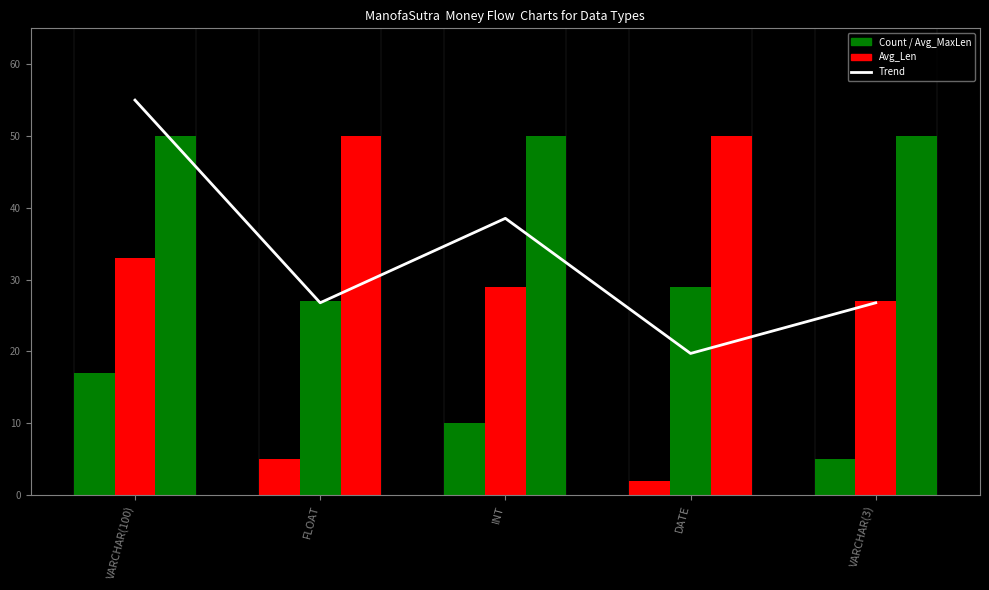

How many groups of bars are there?

5